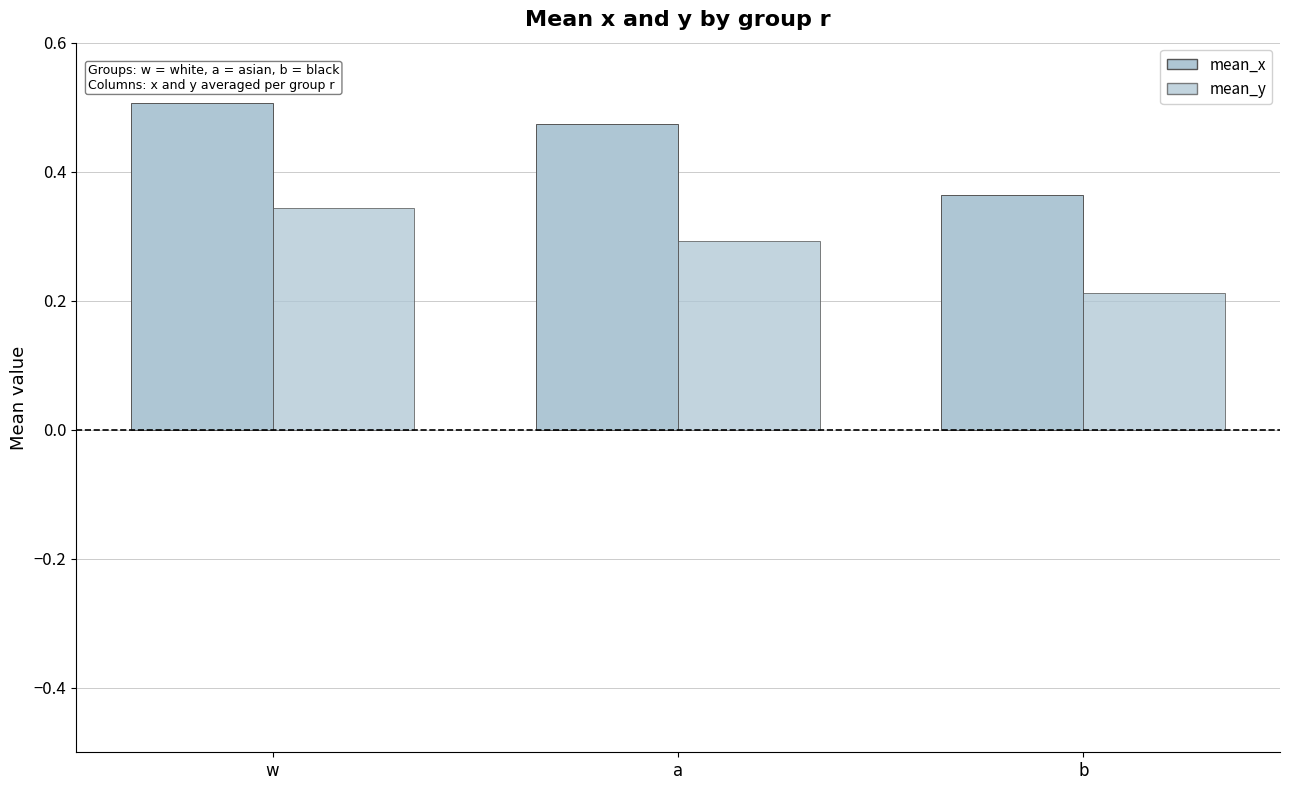

At which category does the chart reach its peak across all series?

w